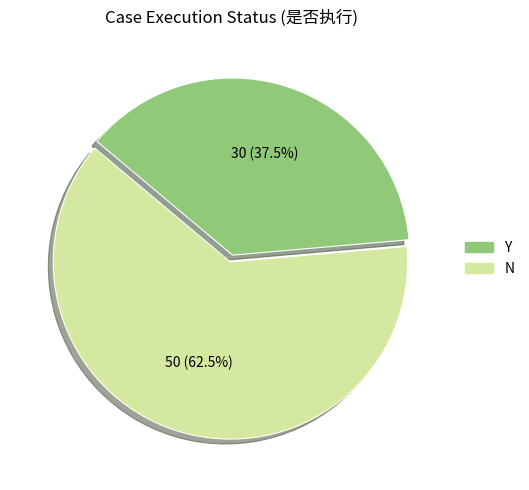

To the nearest percent, what is the average slice percentage?

50%